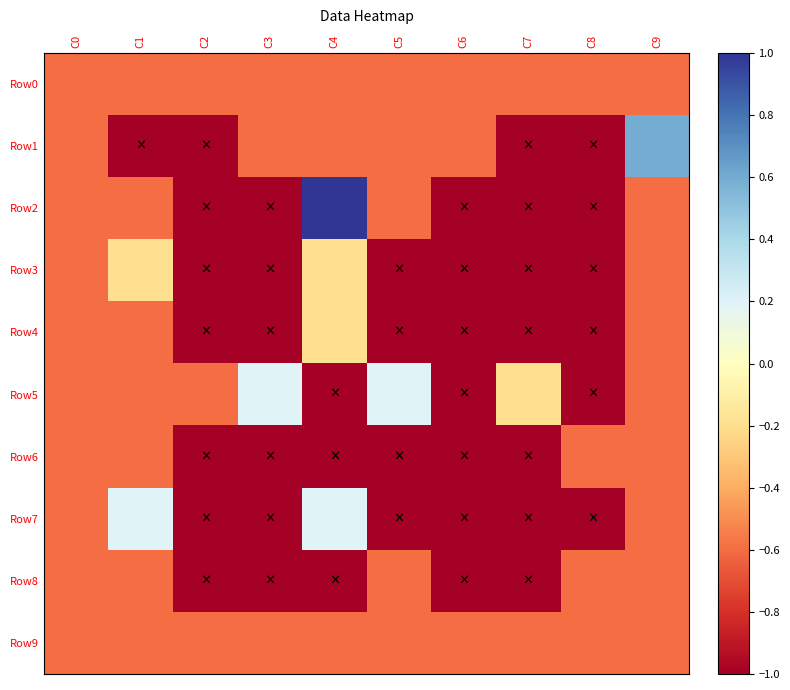

At C4, list the series in order from smallest to largest.

Row5, Row6, Row8, Row0, Row1, Row9, Row3, Row4, Row7, Row2